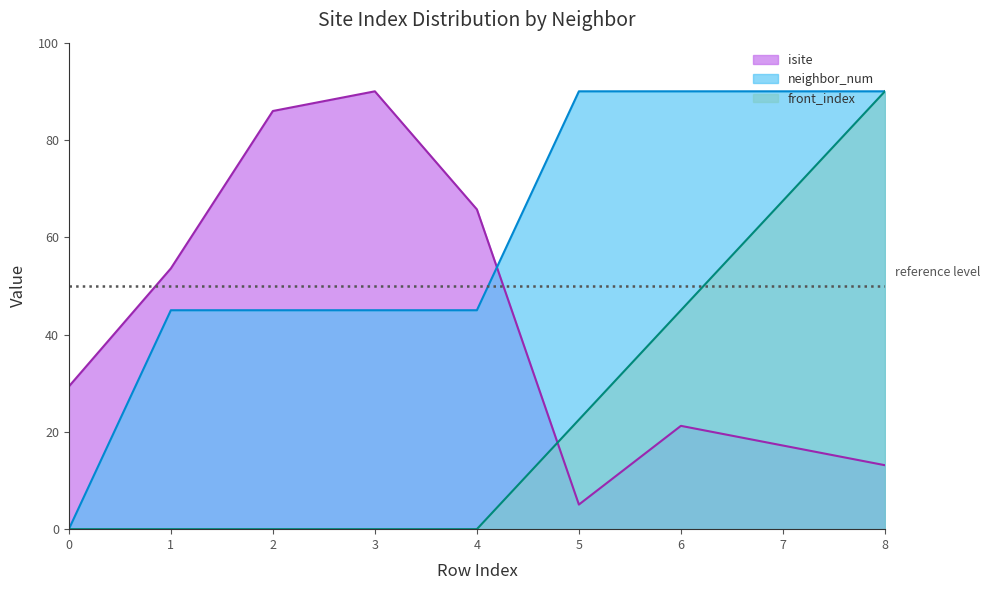

Reading left to right, transcribe all the data shown in this chart.

isite: 0=29.3	1=53.6	2=86.0	3=90.0	4=65.7	5=5.1	6=21.2	7=17.2	8=13.1
neighbor_num: 0=0.0	1=45.0	2=45.0	3=45.0	4=45.0	5=90.0	6=90.0	7=90.0	8=90.0
front_index: 0=0.0	1=0.0	2=0.0	3=0.0	4=0.0	5=22.5	6=45.0	7=67.5	8=90.0